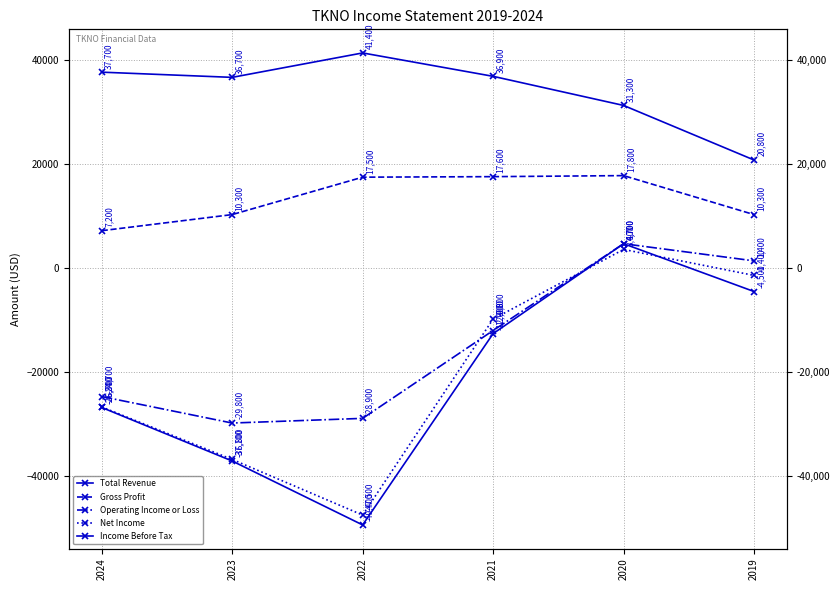

What is the value of the Income Before Tax point at the 4th from the left?

-12600